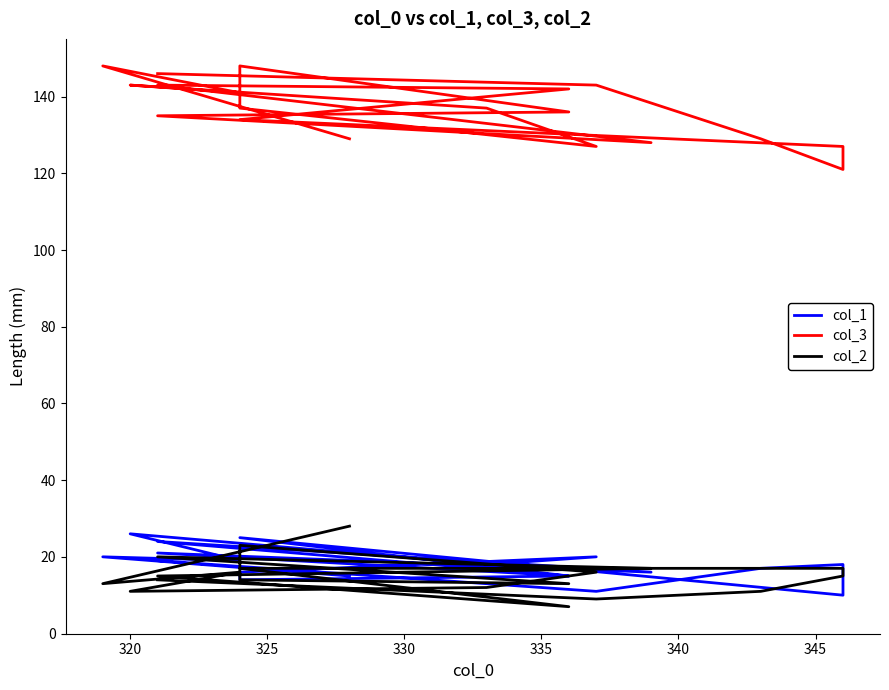

Rank the series by their maximum value, from lowest to highest.

col_1, col_2, col_3